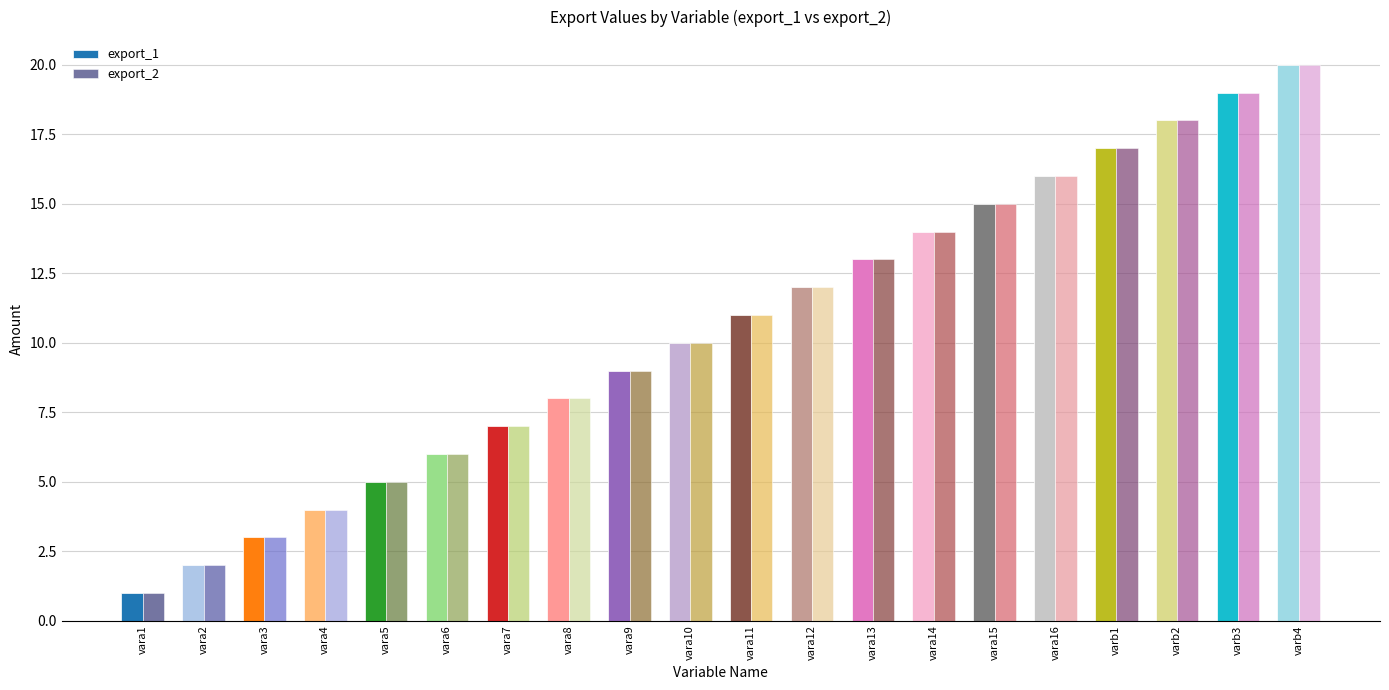

What is the maximum value for export_2?

20